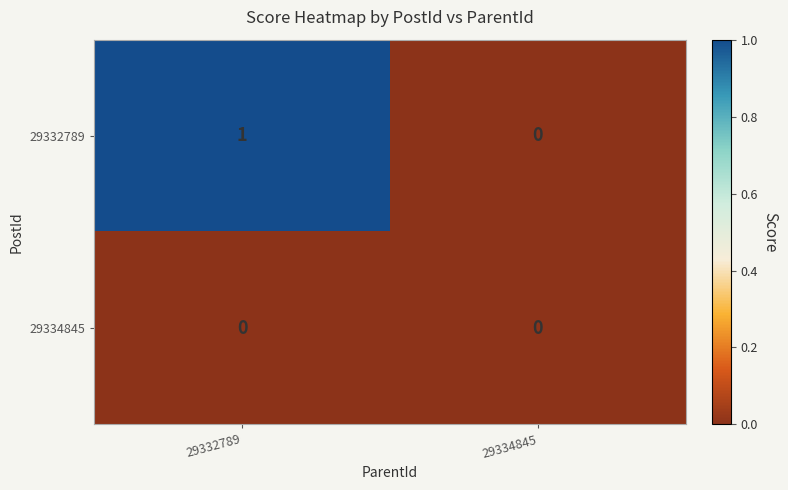

At which category is the sum across all series the highest?

29332789